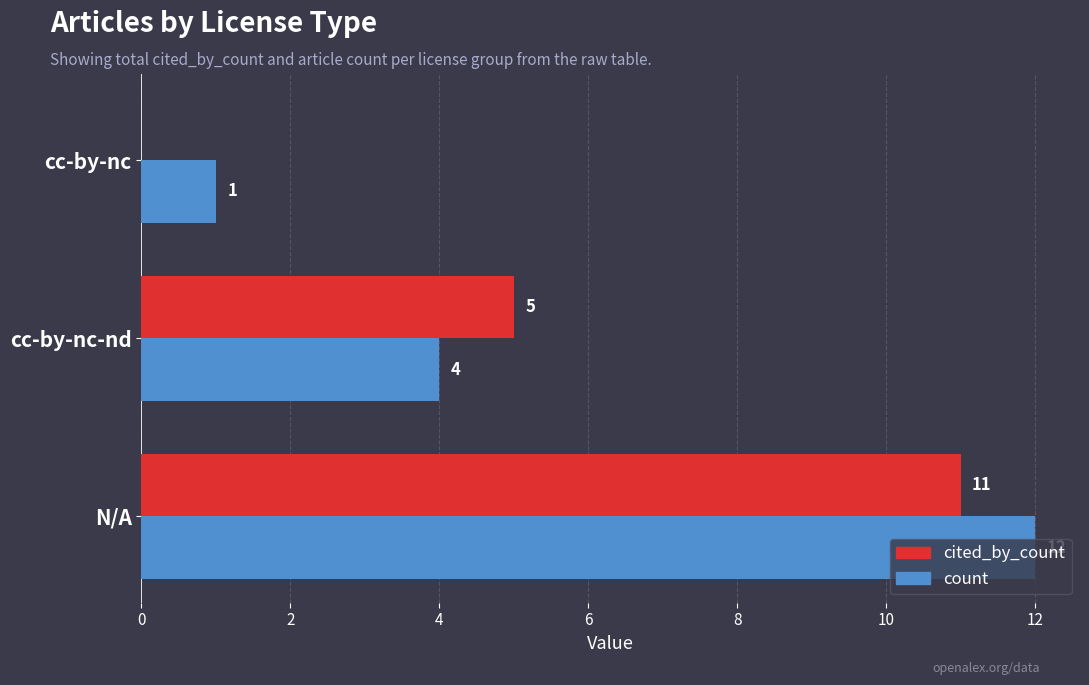

What is the highest value of the count series?

12